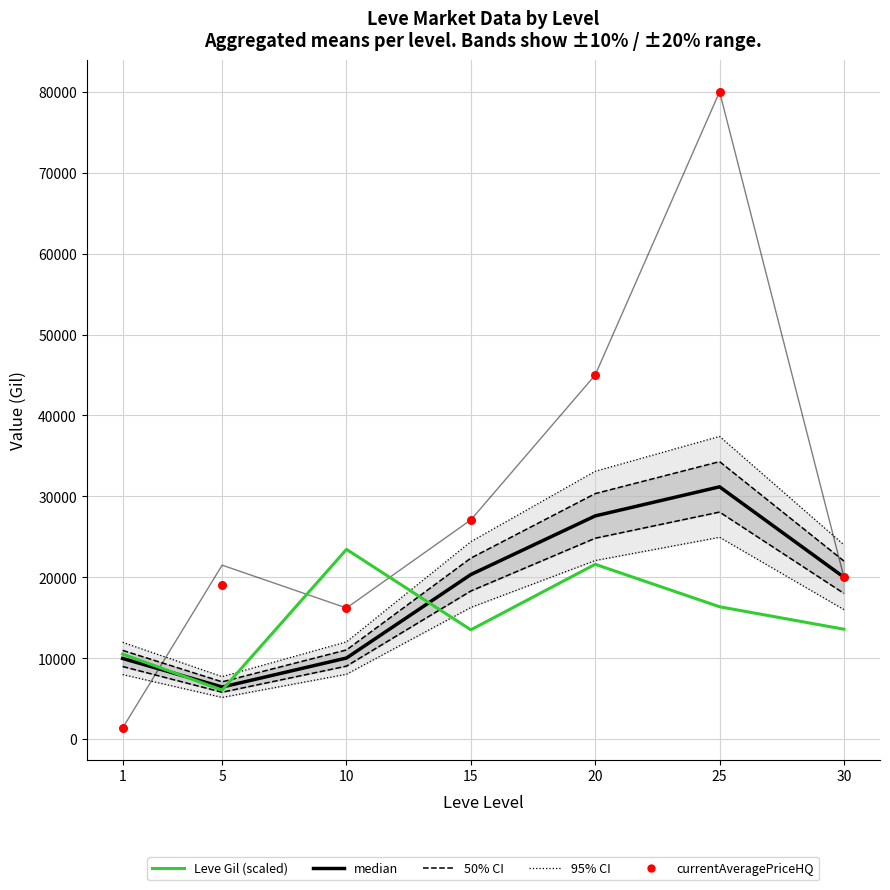

Which series reaches the maximum Y coordinate?

LevePriceHQ